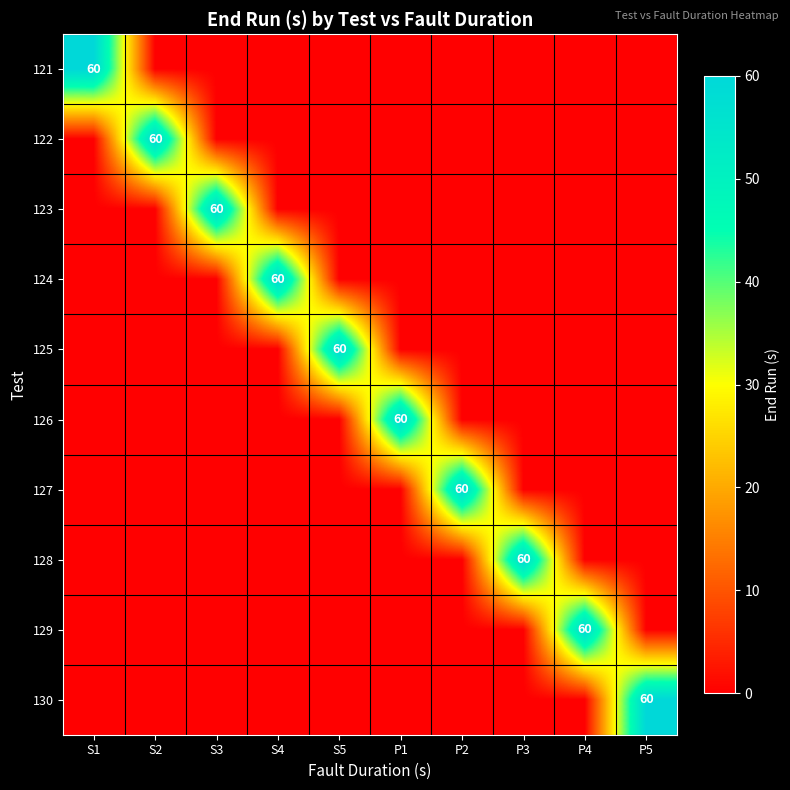

At S1, list the series in order from largest to smallest.

121, 122, 123, 124, 125, 126, 127, 128, 129, 130